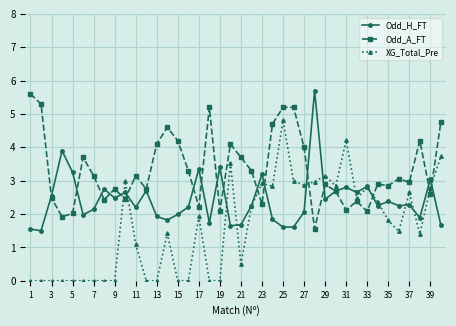

List the series in order of their overall mean, highest first.

Odd_A_FT, Odd_H_FT, XG_Total_Pre